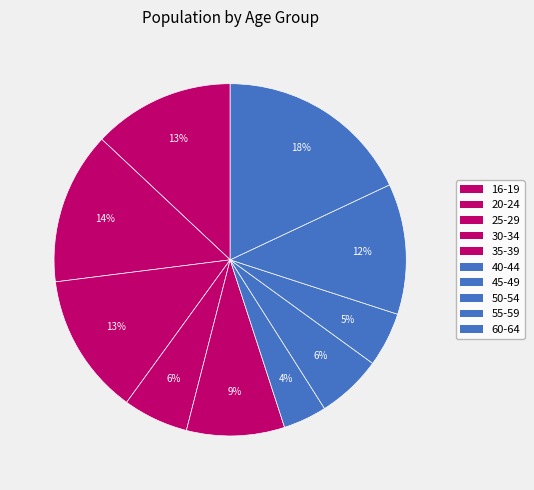

To the nearest percent, what percentage of the pie is 35-39?

9%